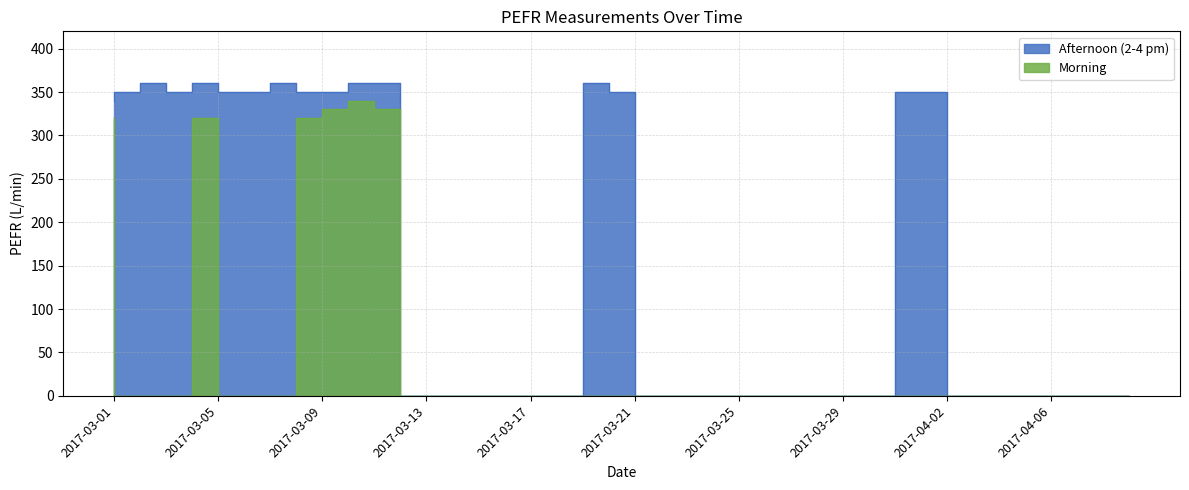

What position from the left is 2017-03-16?

16